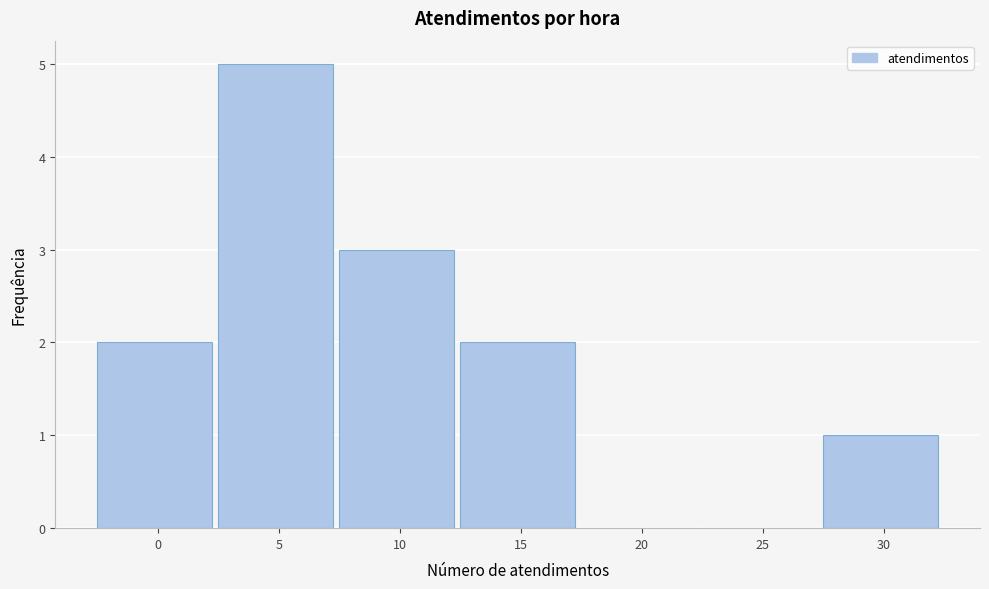

Reading left to right, extract all data points from this chart.

0=2	5=5	10=3	15=2	20=0	25=0	30=1